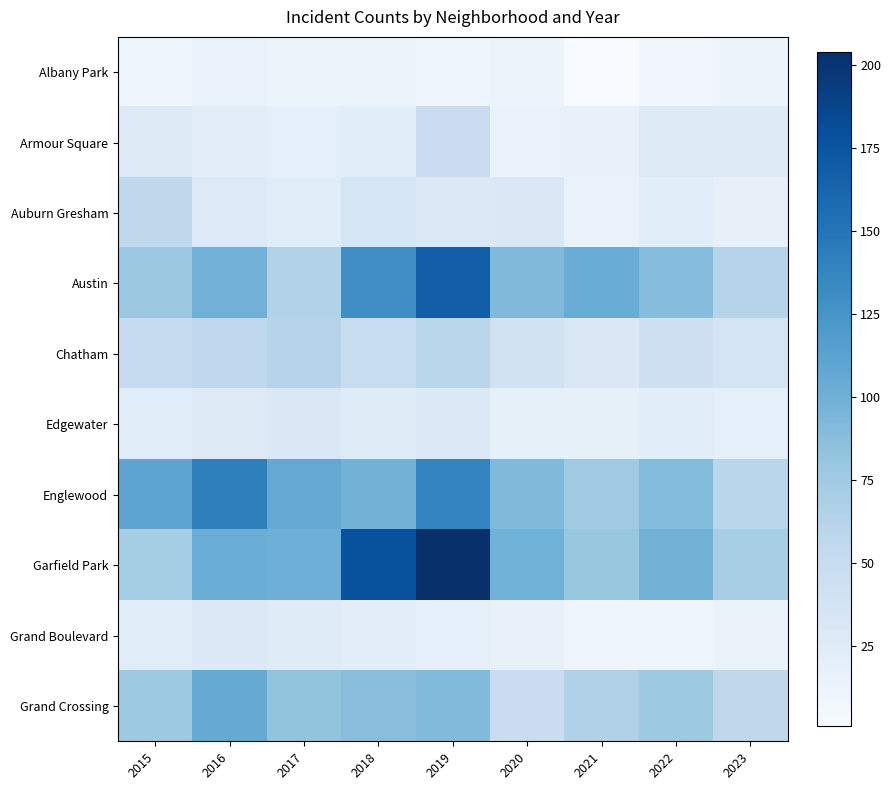

Reading right to left, what are all the values shown in this chart?

Albany Park: 2023=13	2022=8	2021=1	2020=12	2019=10	2018=13	2017=13	2016=15	2015=10
Armour Square: 2023=26	2022=27	2021=16	2020=15	2019=47	2018=23	2017=20	2016=22	2015=27
Auburn Gresham: 2023=17	2022=23	2021=15	2020=30	2019=29	2018=33	2017=23	2016=28	2015=56
Austin: 2023=62	2022=89	2021=104	2020=92	2019=167	2018=130	2017=65	2016=99	2015=78
Chatham: 2023=36	2022=44	2021=31	2020=40	2019=60	2018=48	2017=62	2016=57	2015=51
Edgewater: 2023=20	2022=23	2021=18	2020=18	2019=29	2018=25	2017=30	2016=27	2015=24
Englewood: 2023=59	2022=90	2021=76	2020=92	2019=138	2018=98	2017=107	2016=142	2015=111
Garfield Park: 2023=71	2022=98	2021=79	2020=100	2019=204	2018=178	2017=101	2016=103	2015=73
Grand Boulevard: 2023=14	2022=11	2021=10	2020=16	2019=19	2018=22	2017=25	2016=29	2015=24
Grand Crossing: 2023=56	2022=77	2021=66	2020=47	2019=91	2018=88	2017=82	2016=106	2015=77